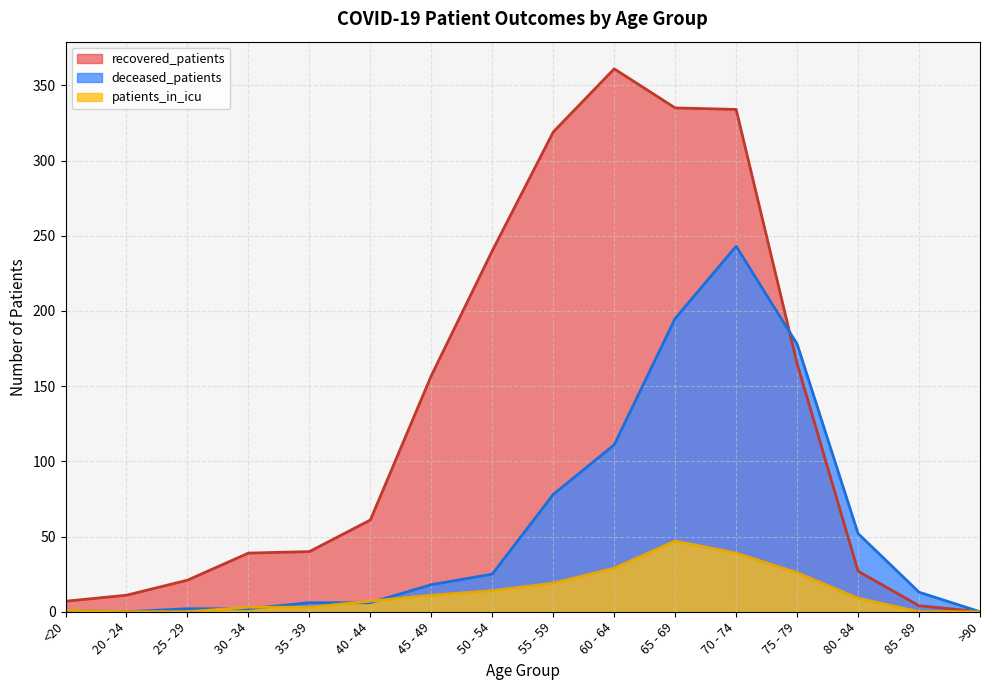

Reading left to right, what are all the values shown in this chart?

recovered_patients: <20=7	20 - 24=11	25 - 29=21	30 - 34=39	35 - 39=40	40 - 44=61	45 - 49=157	50 - 54=240	55 - 59=319	60 - 64=361	65 - 69=335	70 - 74=334	75 - 79=165	80 - 84=27	85 - 89=4	>90=0
deceased_patients: <20=1	20 - 24=0	25 - 29=2	30 - 34=2	35 - 39=6	40 - 44=6	45 - 49=18	50 - 54=25	55 - 59=78	60 - 64=111	65 - 69=195	70 - 74=243	75 - 79=178	80 - 84=52	85 - 89=13	>90=0
patients_in_icu: <20=1	20 - 24=0	25 - 29=0	30 - 34=3	35 - 39=3	40 - 44=7	45 - 49=11	50 - 54=14	55 - 59=19	60 - 64=29	65 - 69=47	70 - 74=39	75 - 79=26	80 - 84=9	85 - 89=0	>90=0